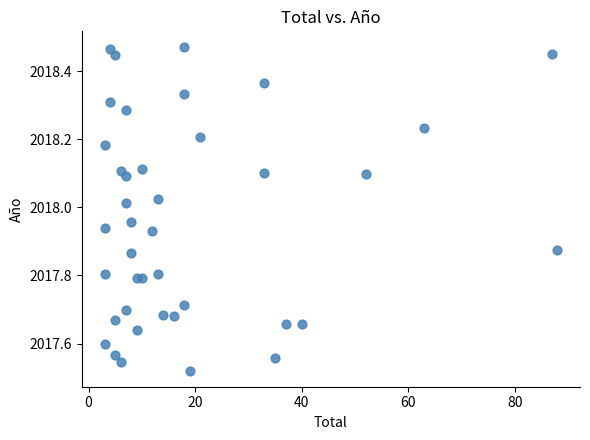

What is the range of Y values (max minus min)?

0.9